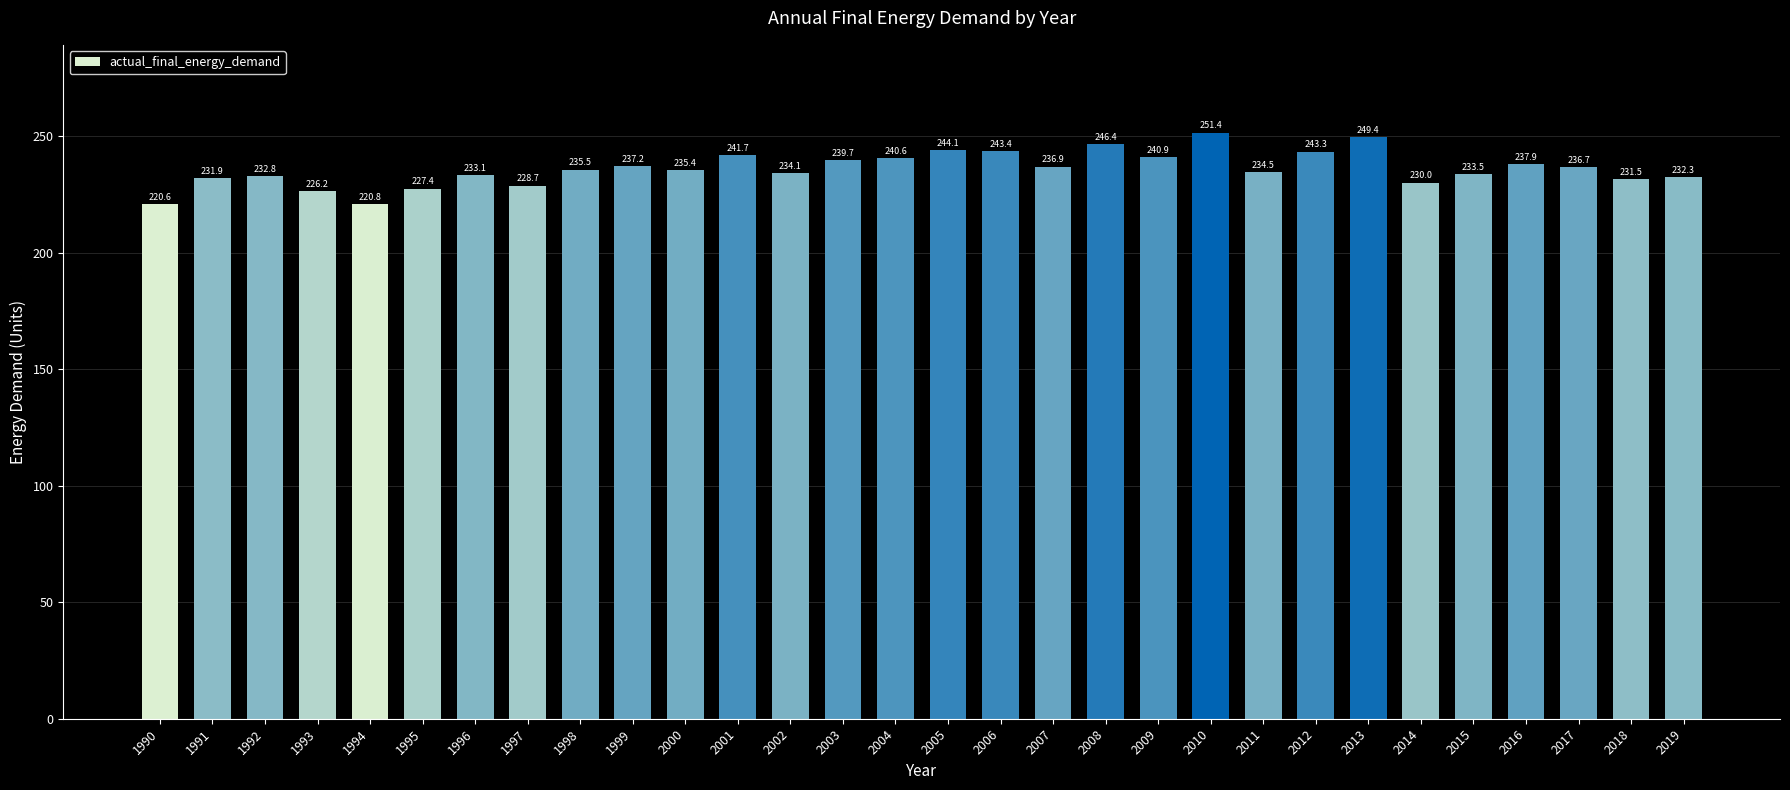

What is the value of the 20th bar from the left?

240.9